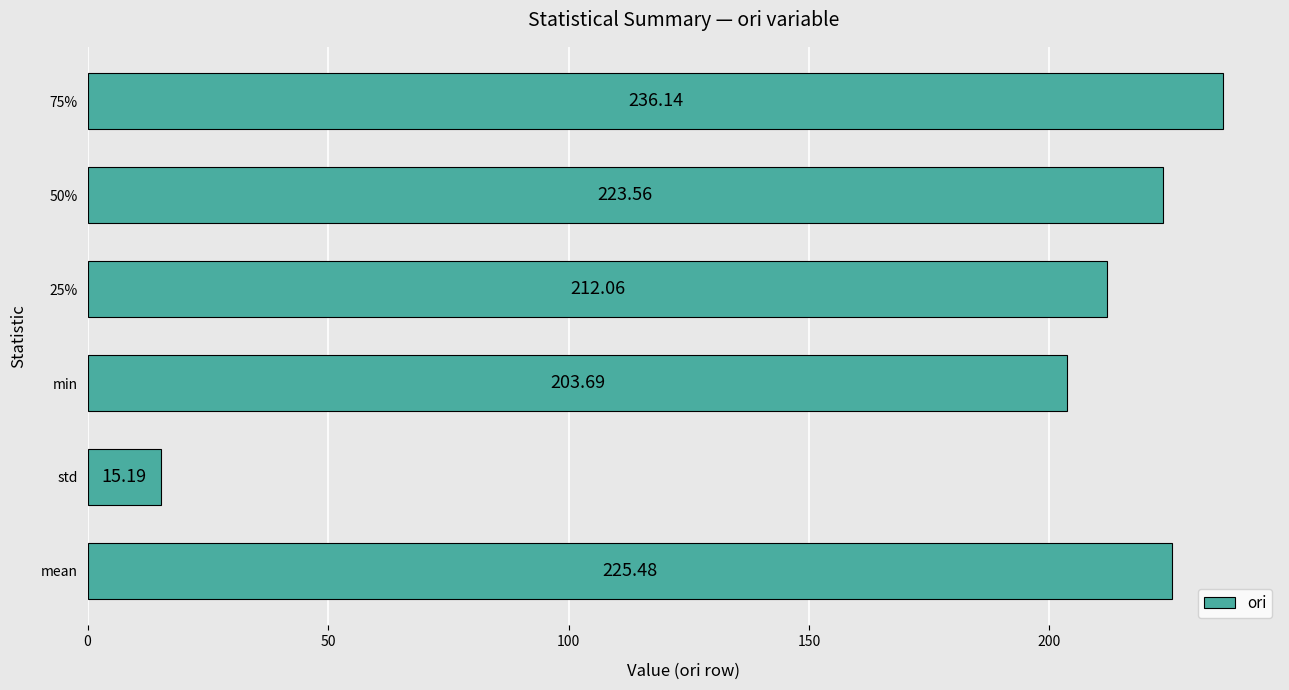

Count the number of categories in the chart.

6